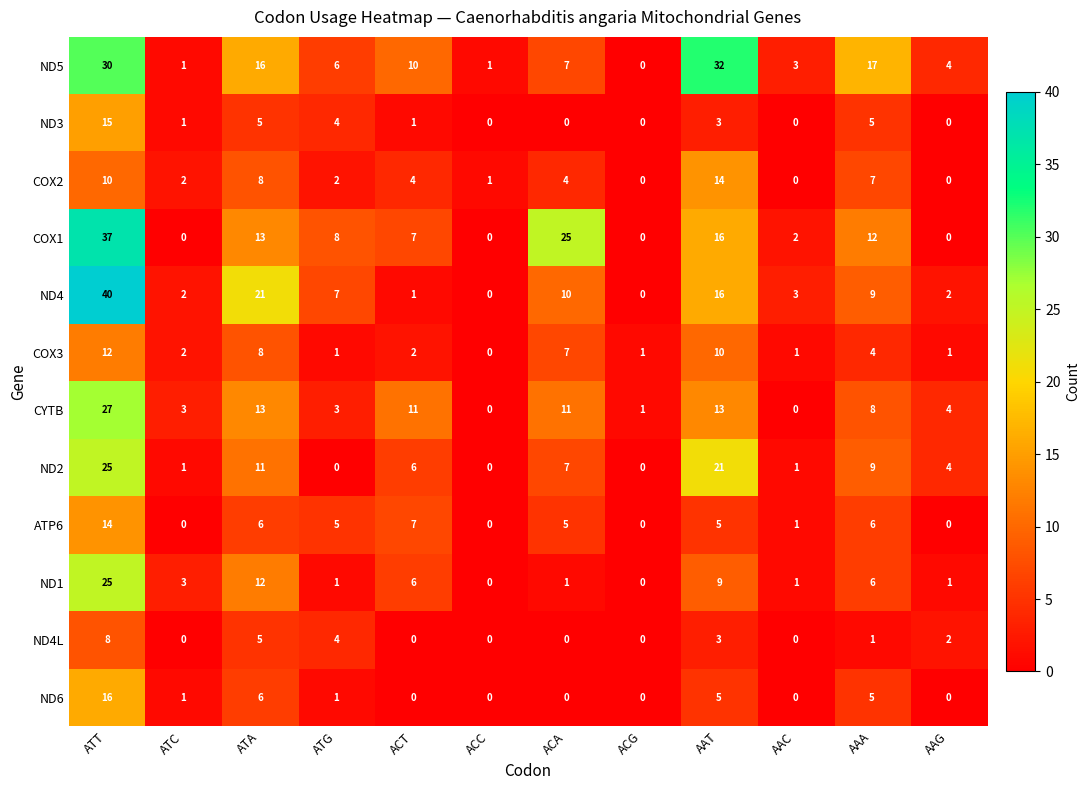

How many categories are shown in the chart?

12